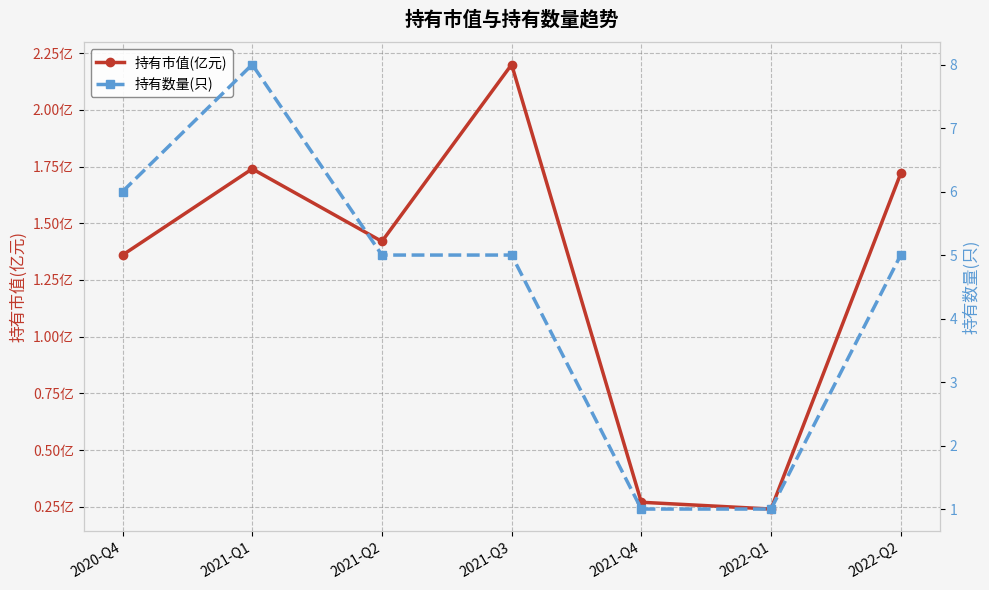

What is the approximate value of 持有市值(亿元) at 2022-Q2?

1.7